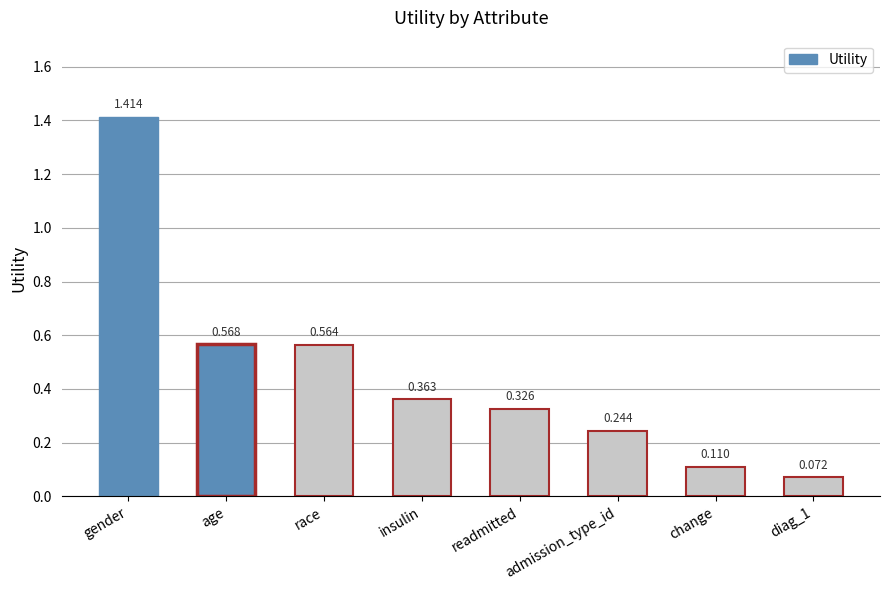

Does the chart contain stacked bars?

No